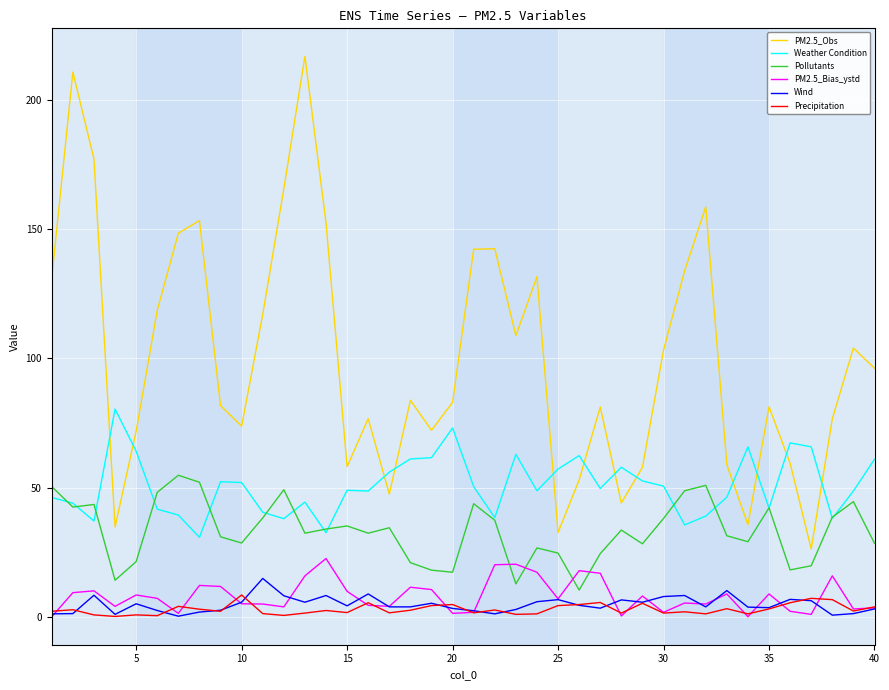

Which series ends up on top after the final intersection of PM2.5_Obs and Weather Condition?

PM2.5_Obs